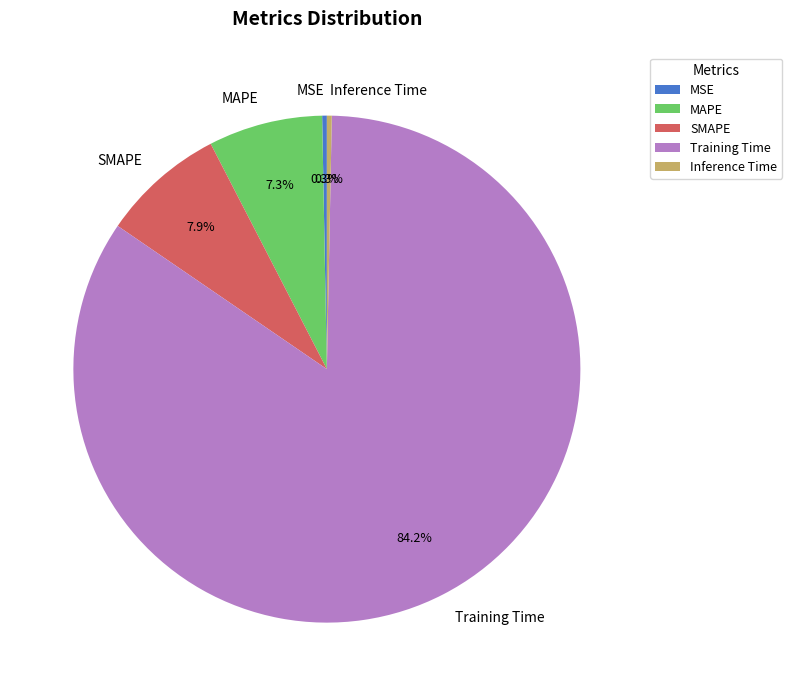

Is it true that SMAPE is 1% of the pie?

False